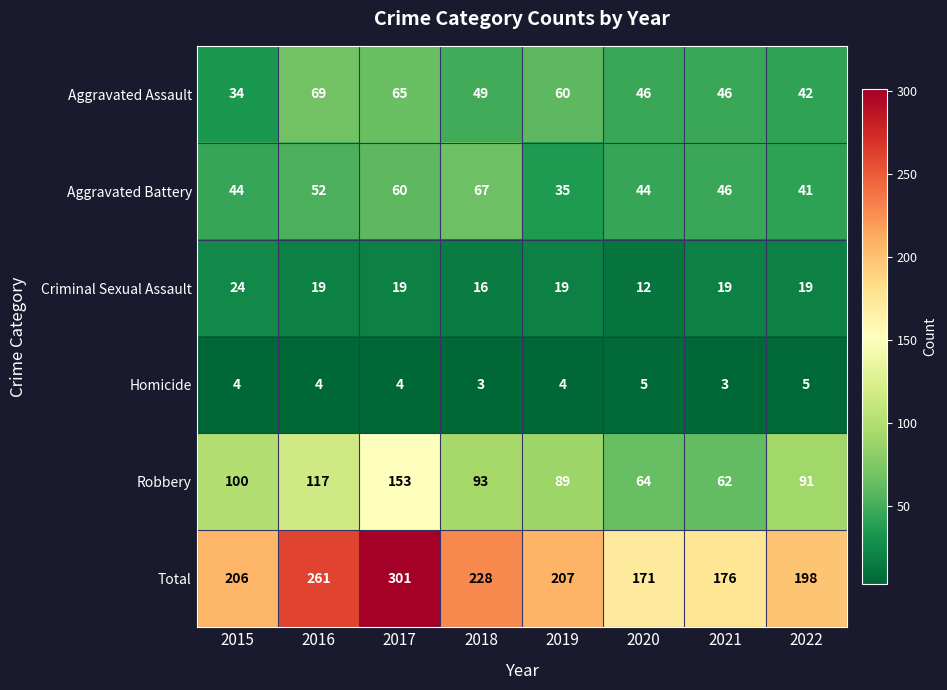

Is the value of Criminal Sexual Assault at 2017 greater than the value of Homicide at 2021?

Yes